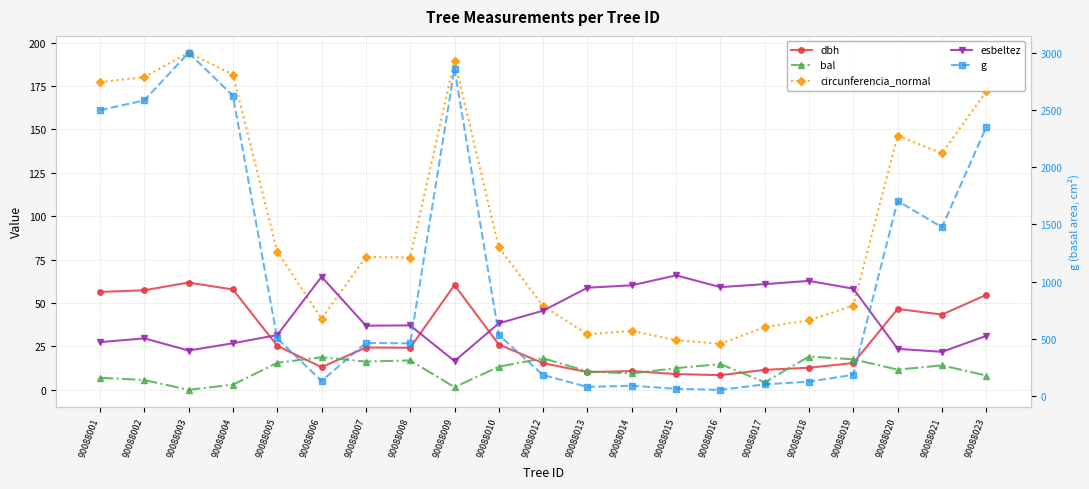

Is the value of dbh at 90088012 greater than the value of g at 90088013?

No